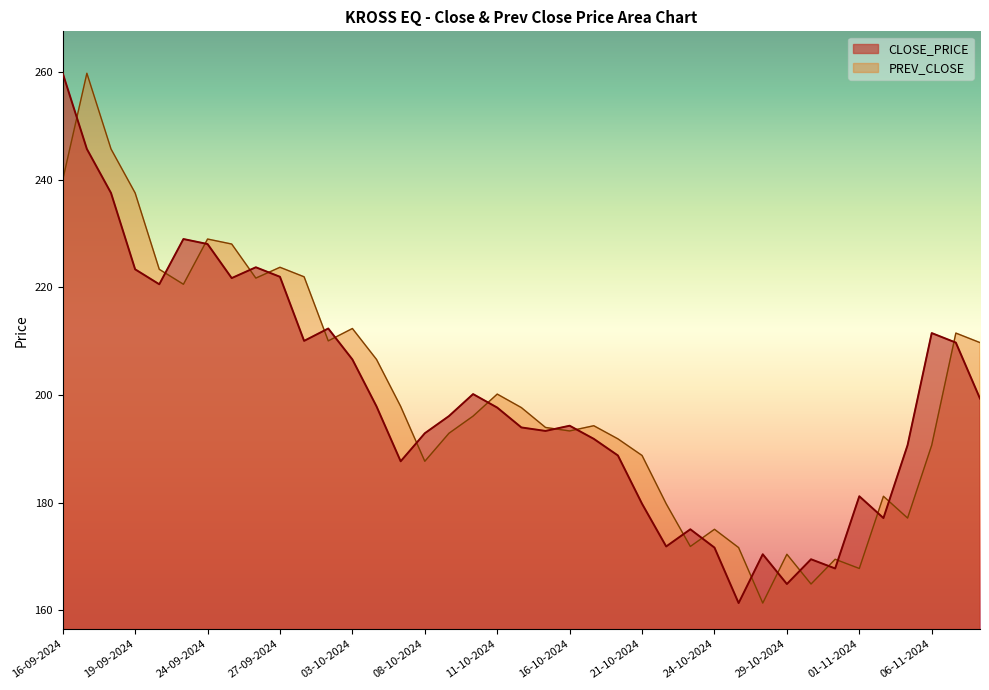

What is the label of the 27th point from the left?

23-10-2024